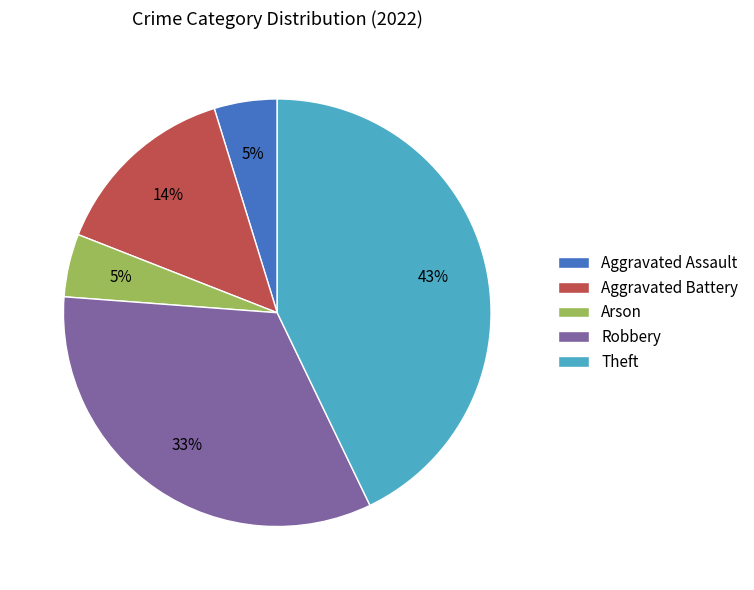

Approximately how many times larger is the value at Aggravated Battery compared to Theft?

0.3